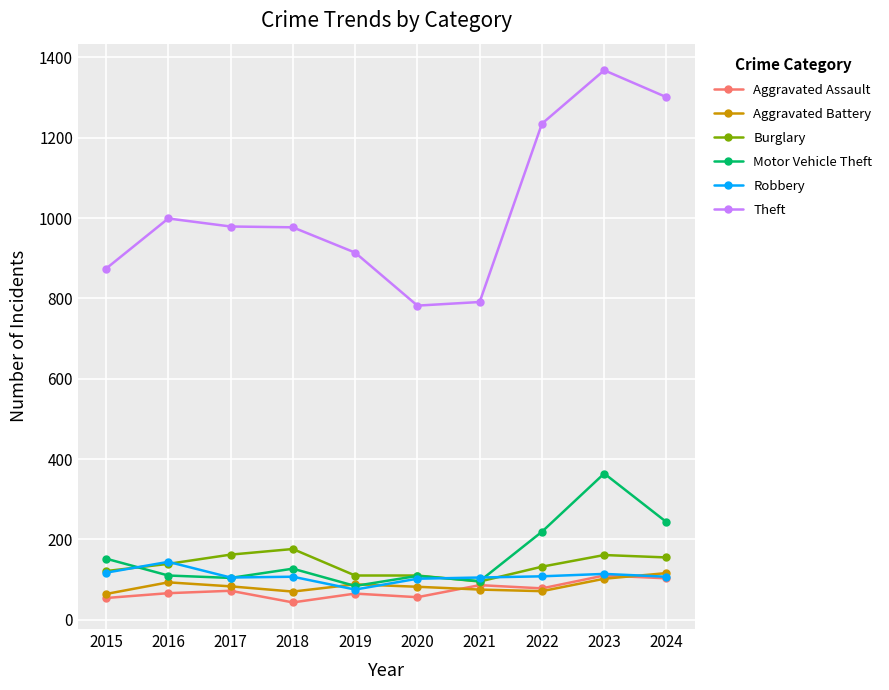

How many lines are shown in the chart?

6